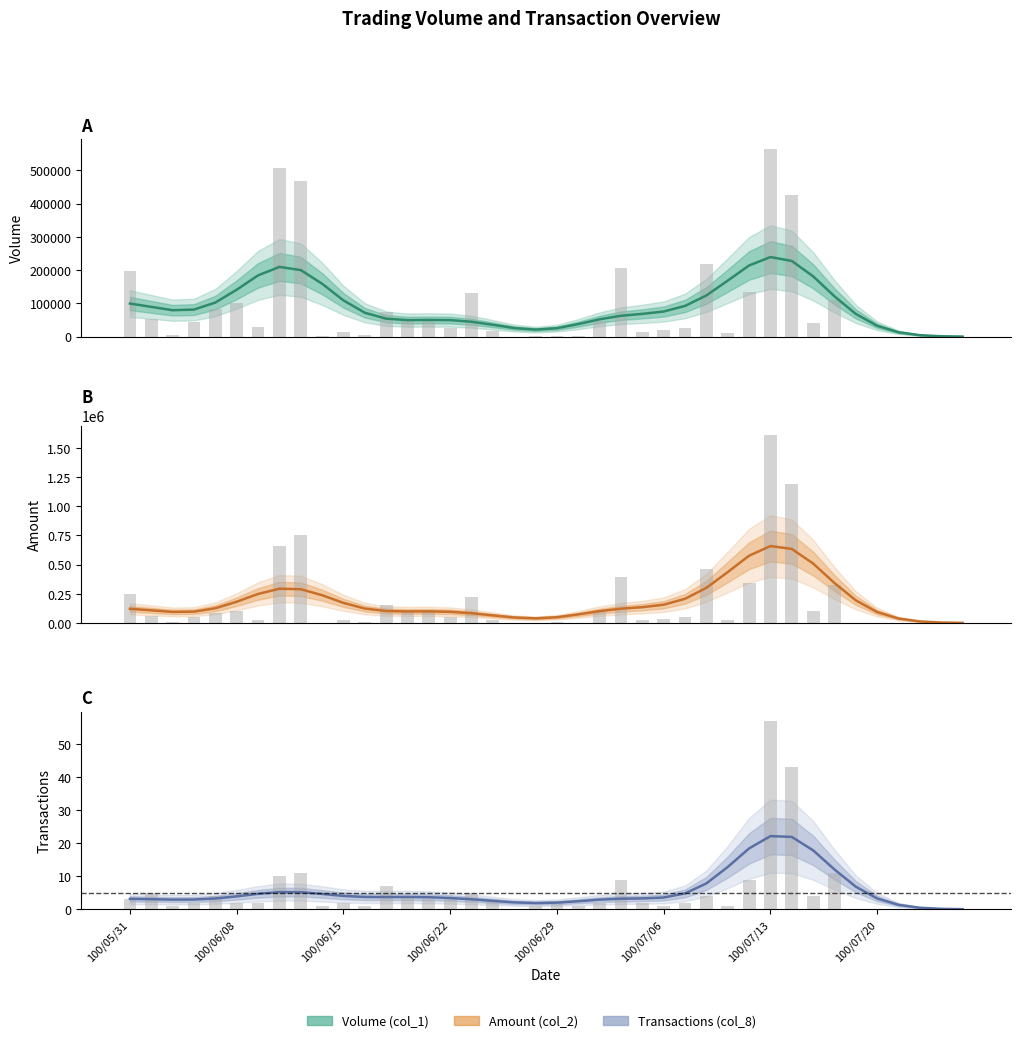

How many groups of bars are there?

40